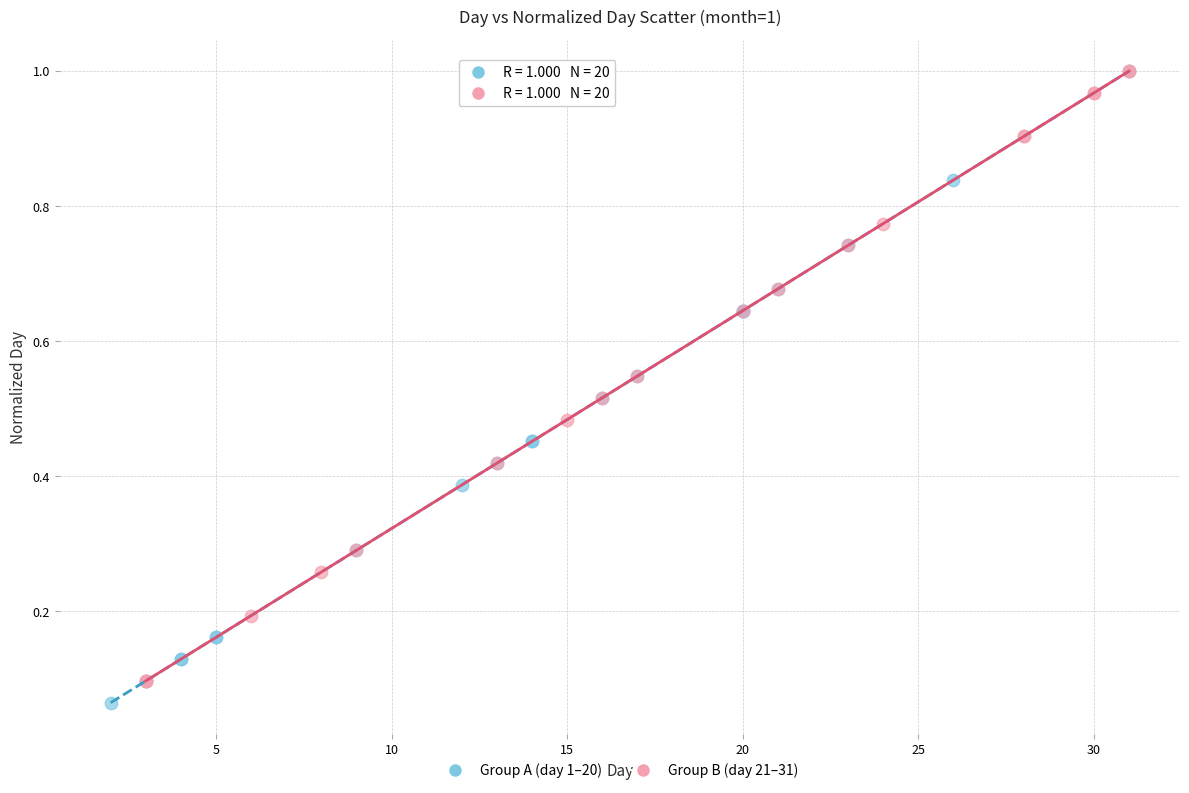

Which series contains the lowest Y value?

Group A (day 1–20)